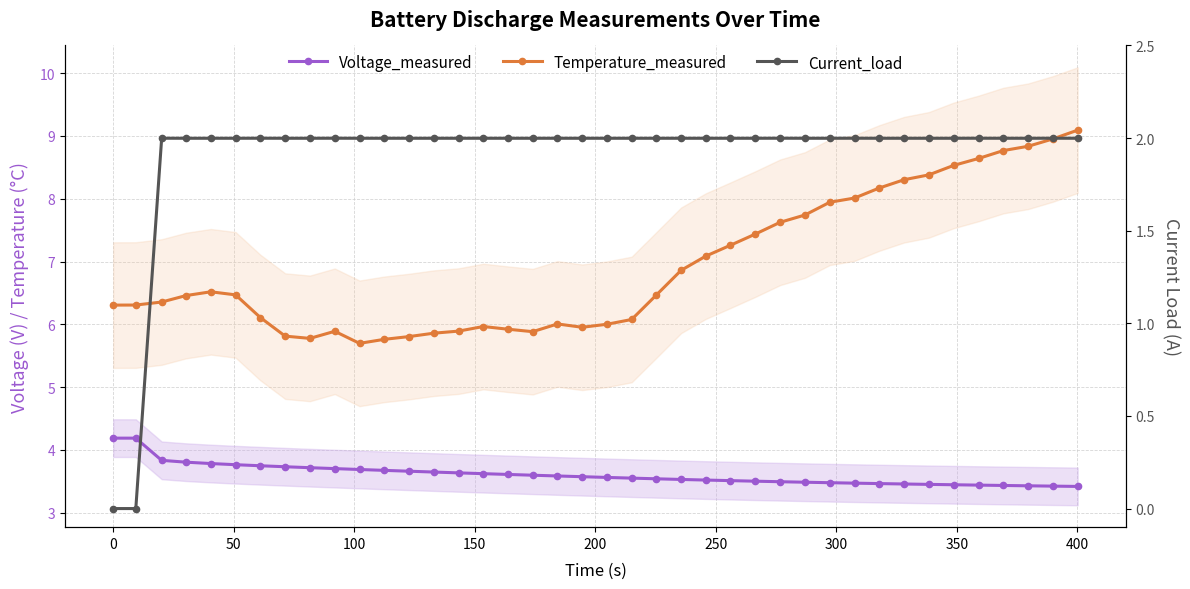

What is the average value of the Current_load series?

1.9